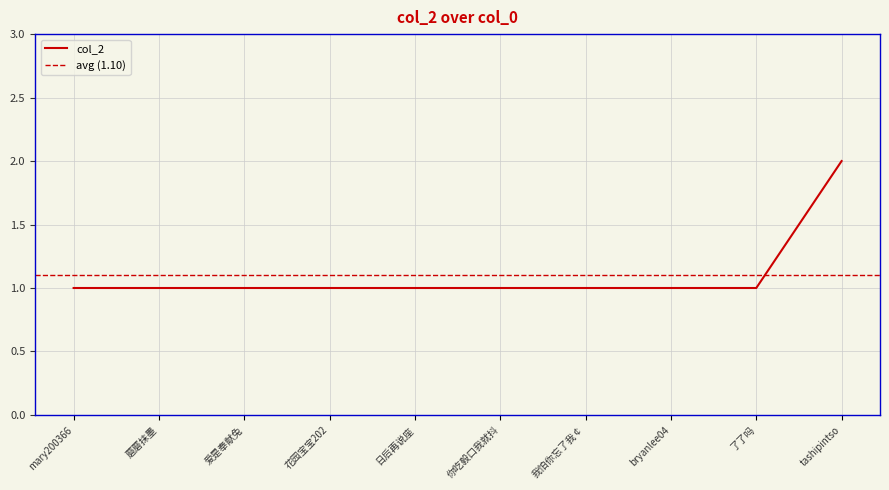

List the labels in order of value, smallest first.

mary200366, 蘑蘑抹墨, 爱是奉献兔, 花园宝宝202, 日后再说座, 你吃毅口我就抖, 我怕你忘了我￠, bryanlee04, 了了吗, tashipintso